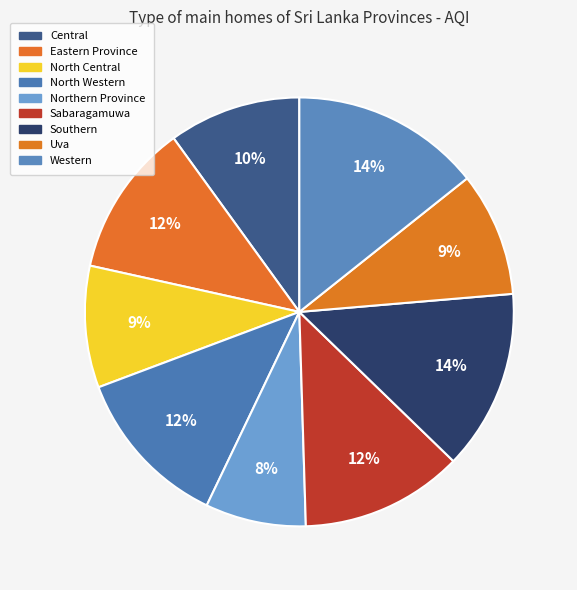

Is Sabaragamuwa the majority of the pie?

No